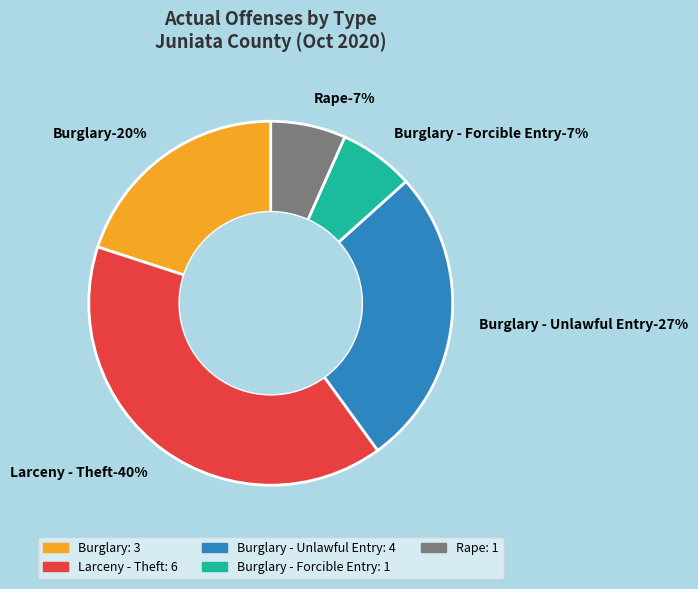

Rank the categories by value from highest to lowest.

Larceny - Theft, Burglary - Unlawful Entry, Burglary, Burglary - Forcible Entry, Rape